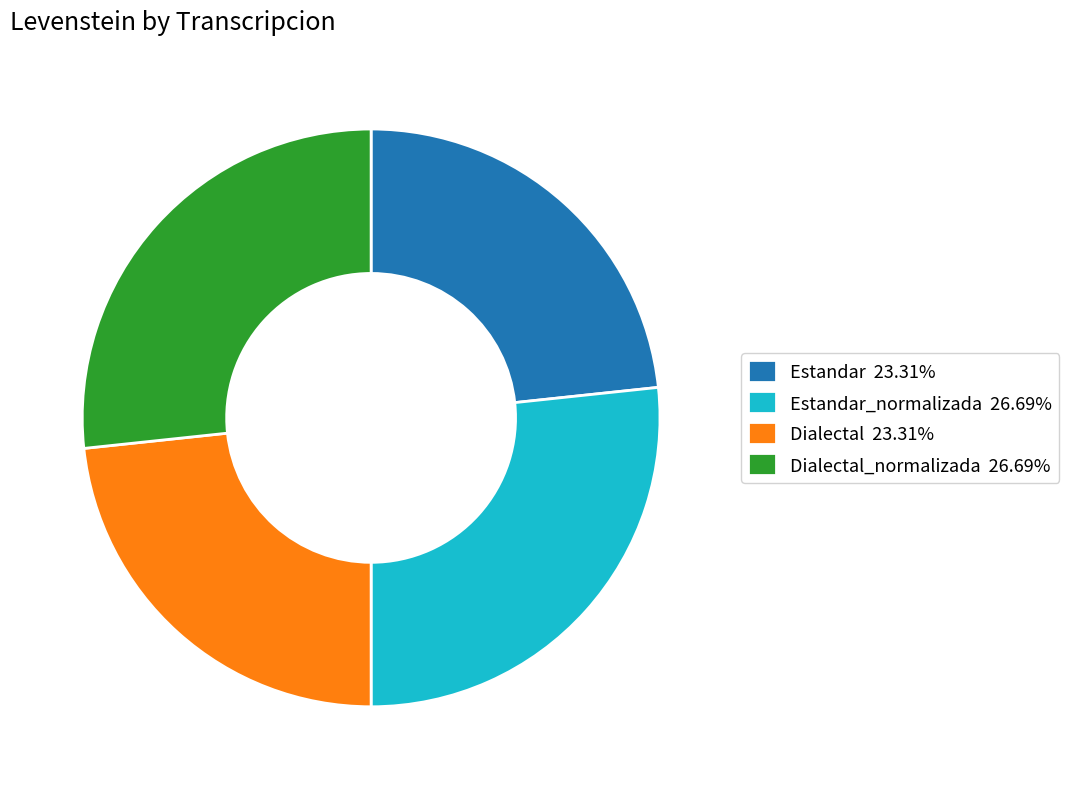

What is the ratio of the value at Dialectal 23.31% to the value at Dialectal_normalizada 26.69%?

0.9